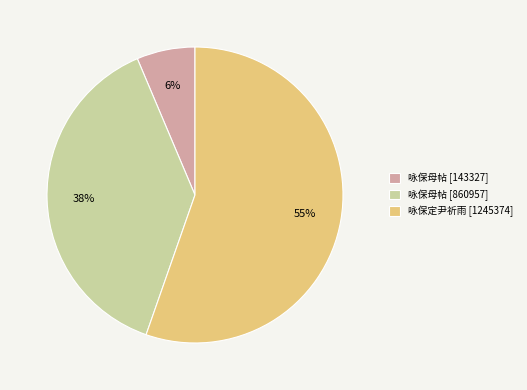

To the nearest percent, what is the difference between the largest and smallest slice percentages?

49%